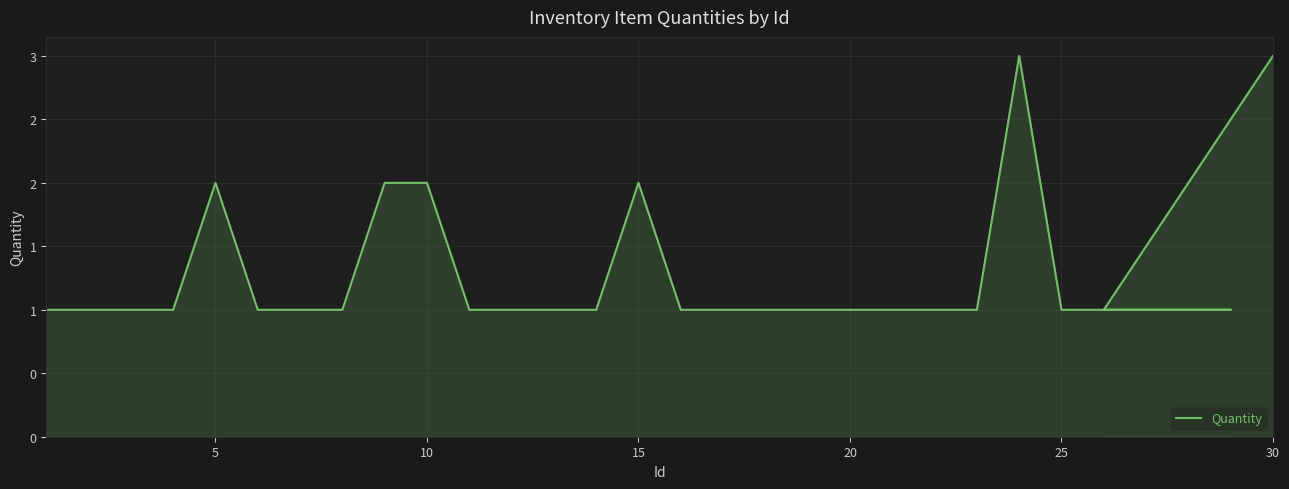

How many data points are above 1?

6